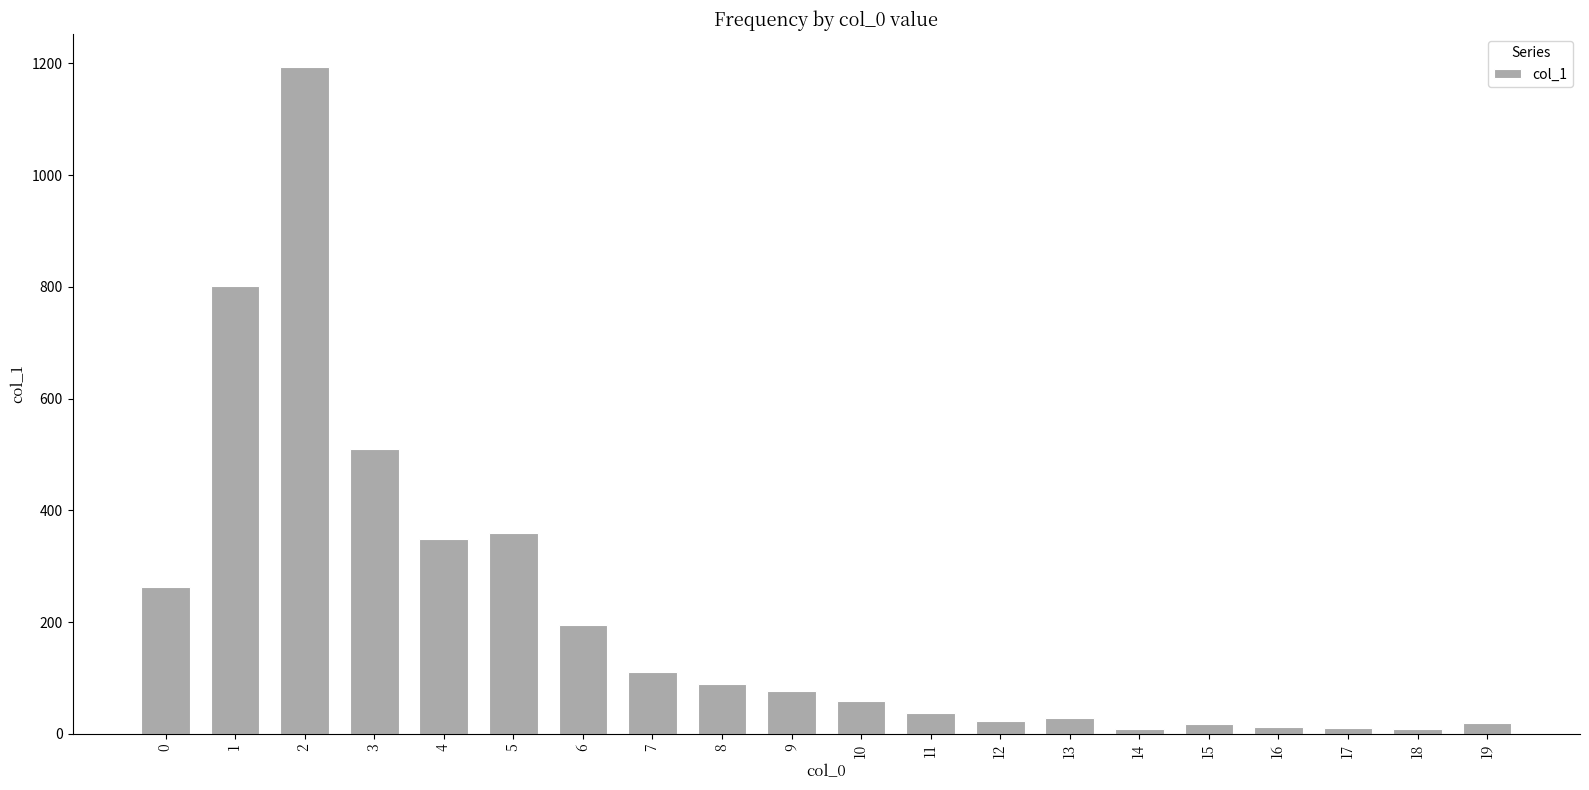

Which has a higher value, 3 or 17?

3